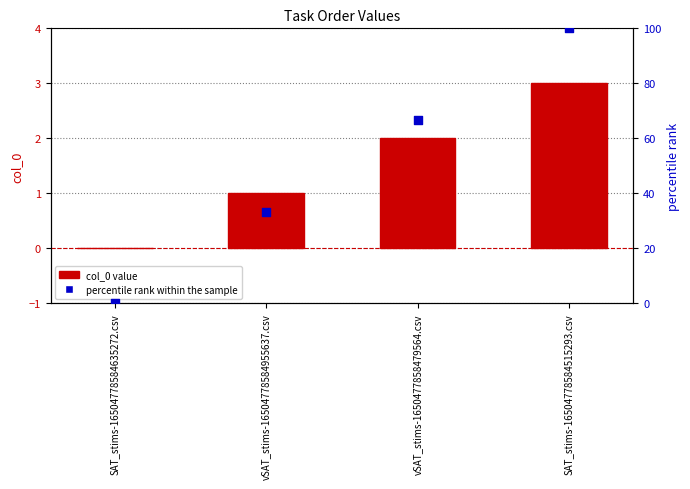

What are all the series names shown in the legend?

col_0, percentile rank within the sample